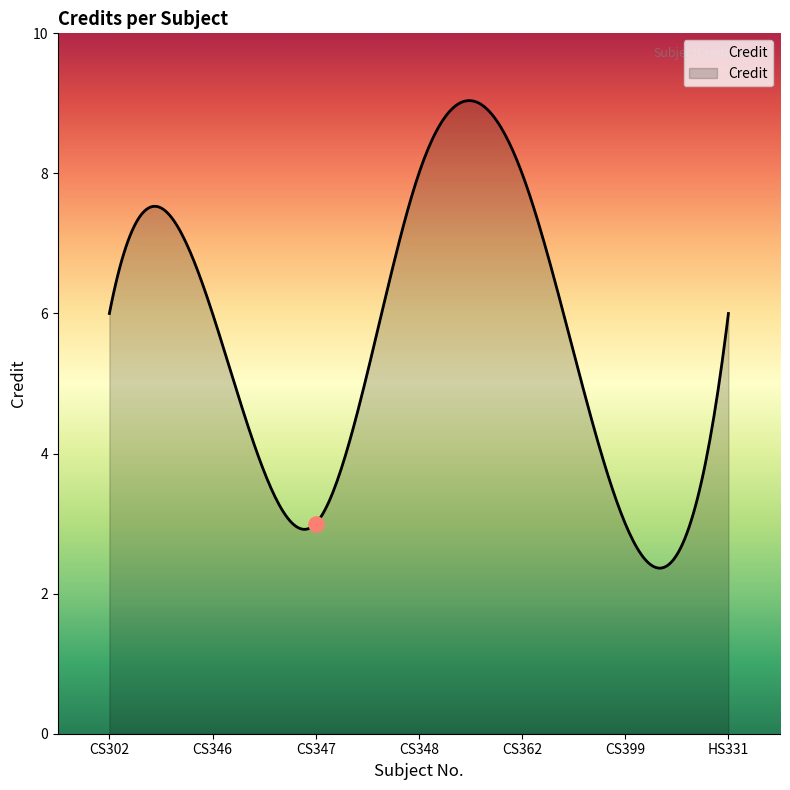

Approximately how many times larger is the value at CS399 compared to HS331?

0.5